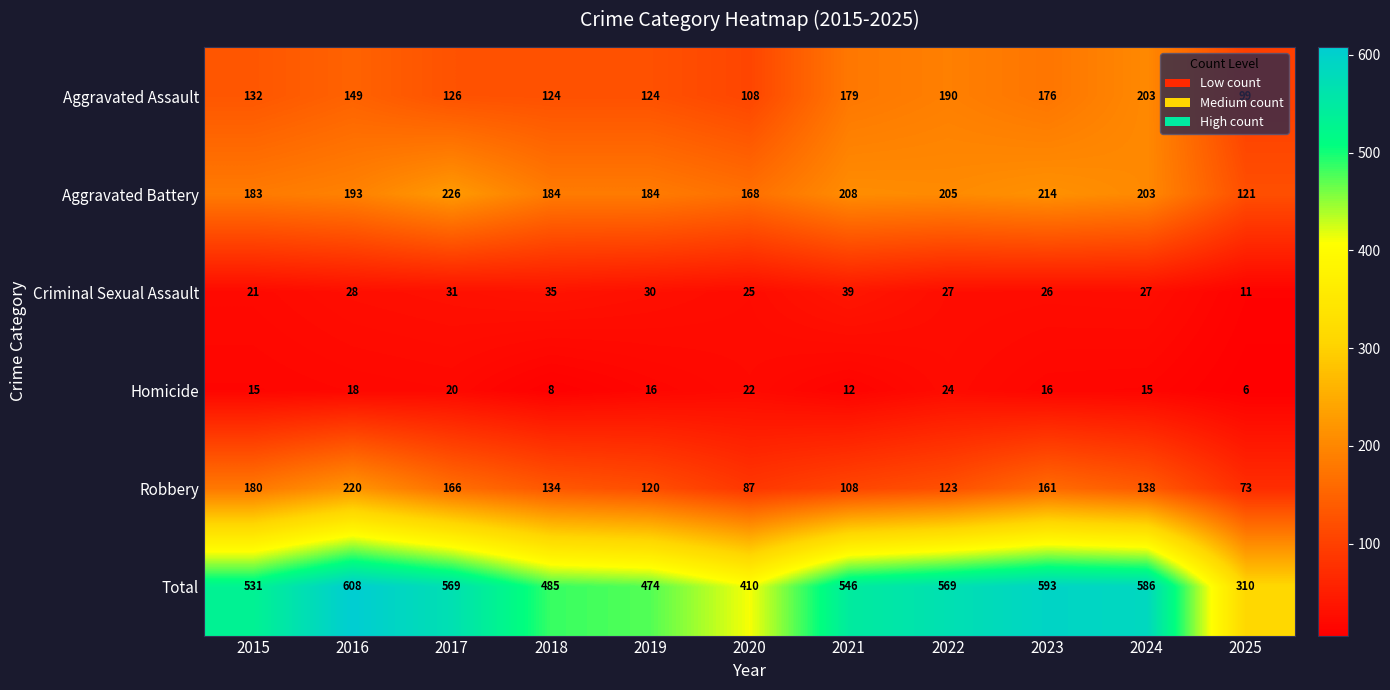

What is the spread (max minus min) of values at 2025?

304